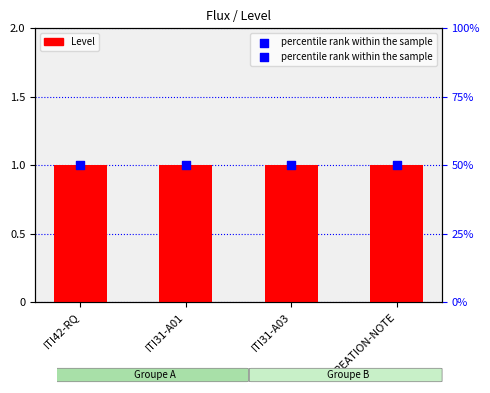

What is the total value across all series at ITI31-A03?

51